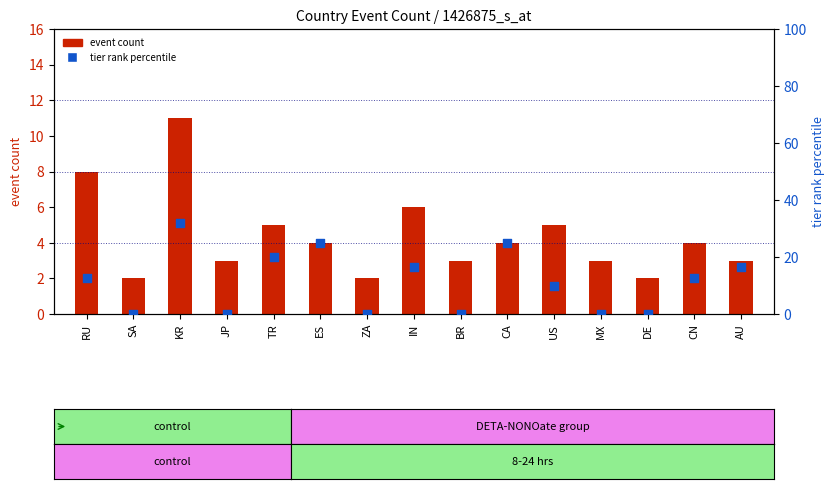

What are all the series names shown in the legend?

event count, tier rank percentile